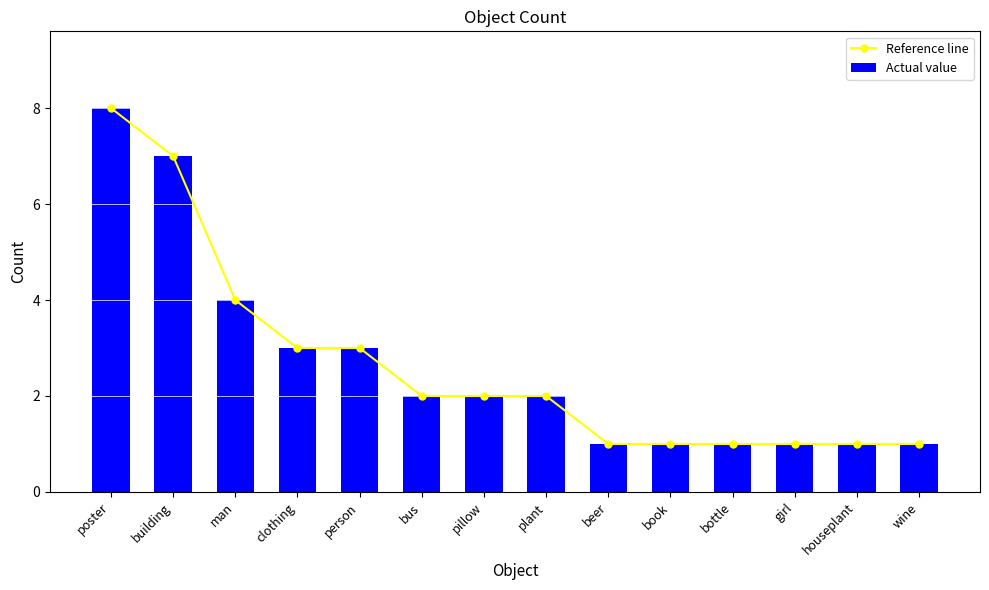

What is the label of the 7th bar from the left?

pillow